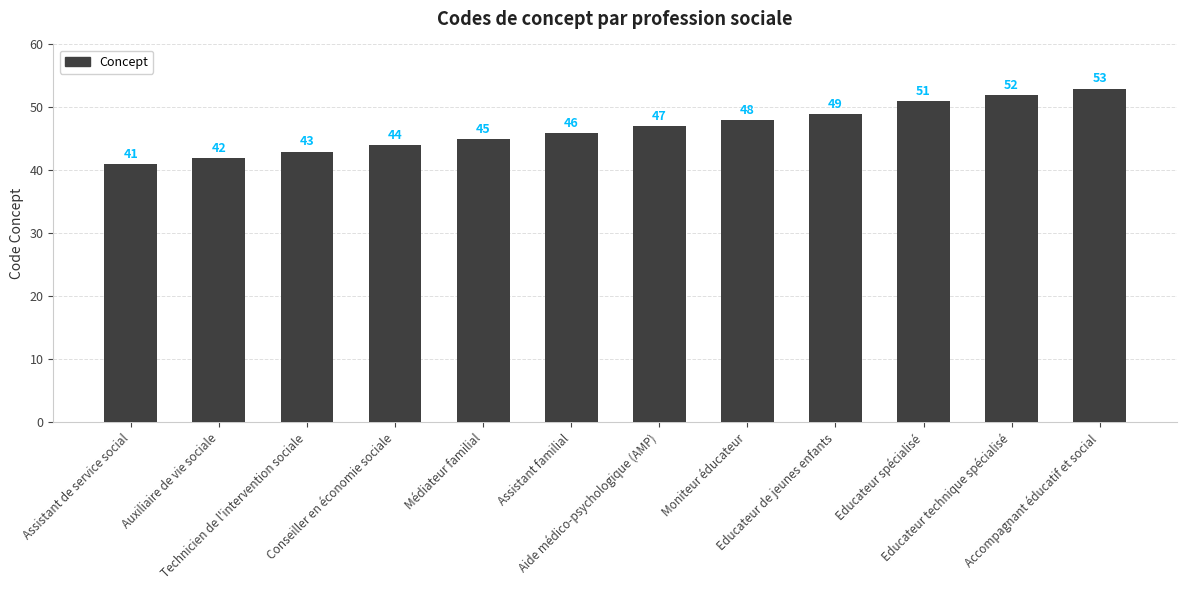

What is the label of the 12th bar from the left?

Accompagnant éducatif et social